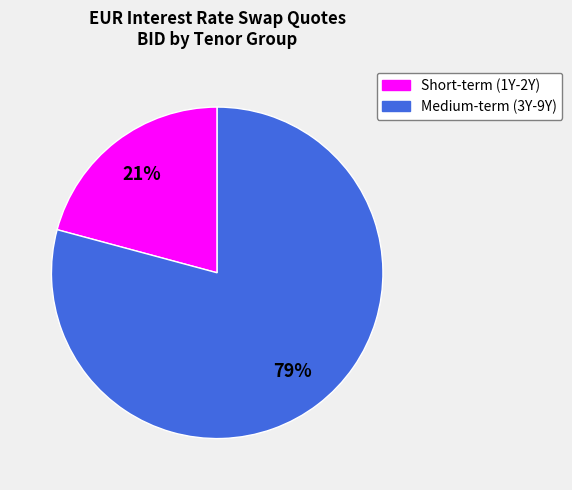

The Medium-term (3Y-9Y) slice represents 79% of the pie. True or false?

True